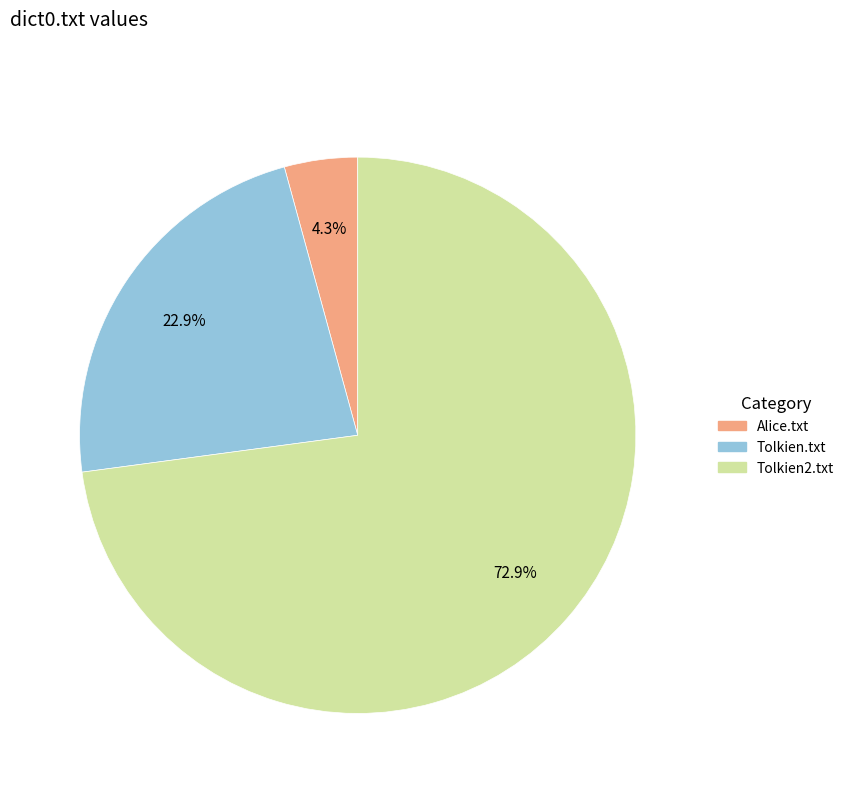

To the nearest percent, what is the combined percentage of Alice.txt and Tolkien.txt?

27%